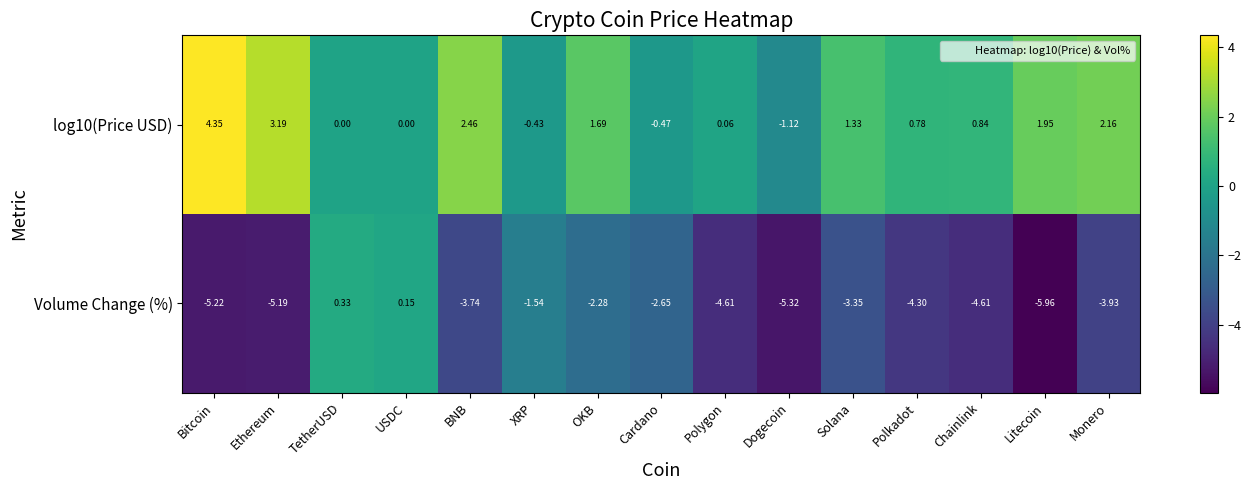

Which series has the widest spread of values?

Volume Change (%)